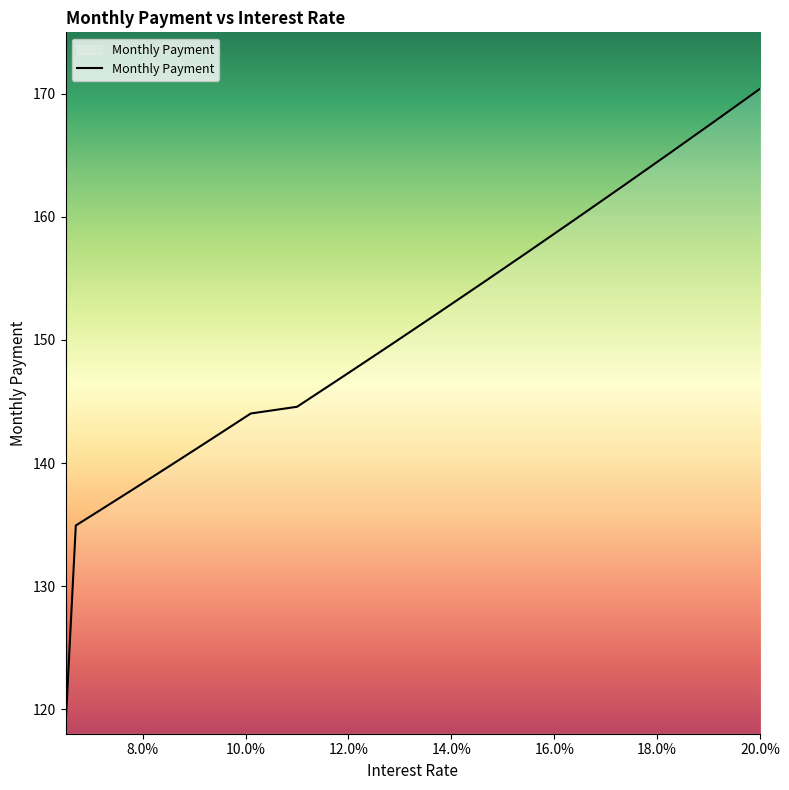

What is the minimum value shown in the chart?

118.5